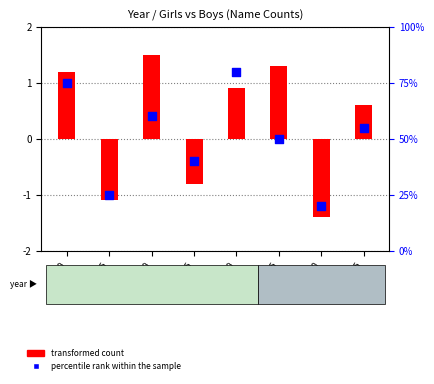

Which series has the largest total across all categories?

percentile rank within the sample